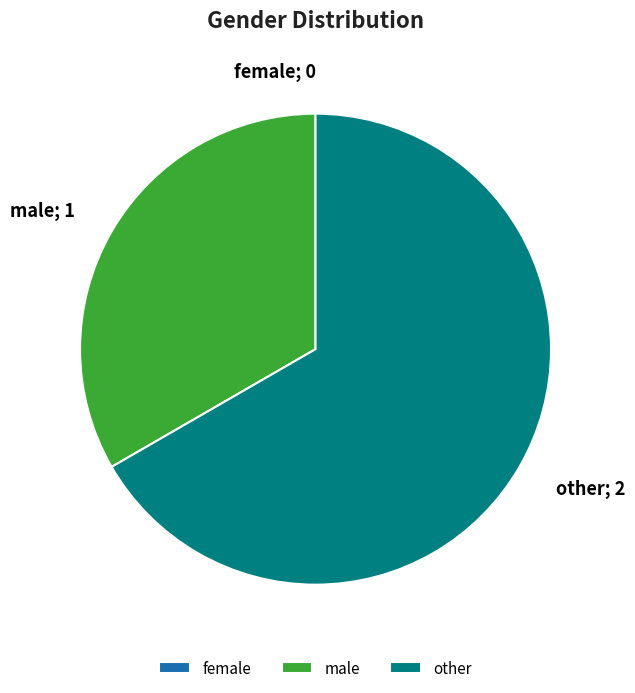

What is the largest slice in the pie chart?

other